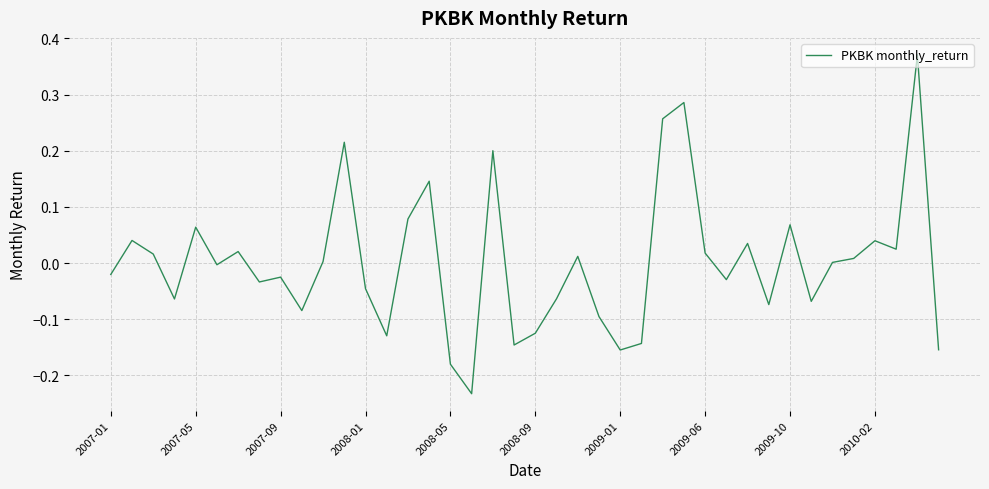

What is the difference between the maximum and minimum values?

0.6